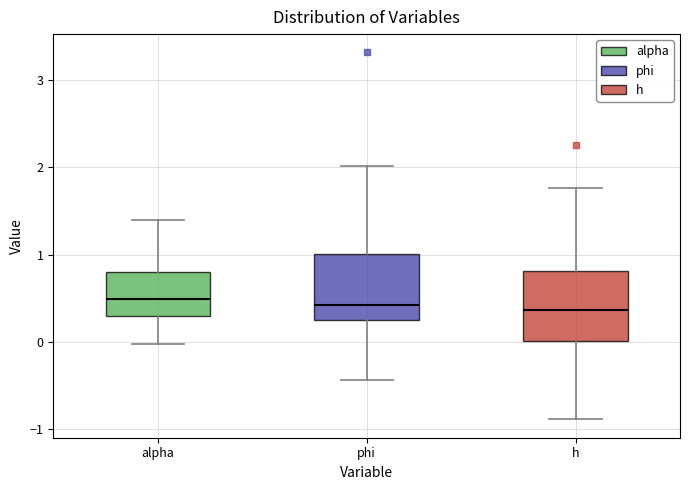

Reading left to right, transcribe this box plot: for each box, give where its median line is, the range the box spans, and where its two whiskers end, as read against the y-axis. The values are not printed on the chart, so give them approximately, as read against the axis.

alpha: median 0.5, box 0.3 to 0.8, whiskers 0.0 to 1.4
phi: median 0.4, box 0.3 to 1.0, whiskers -0.4 to 2.0
h: median 0.4, box 0.0 to 0.8, whiskers -0.9 to 1.8